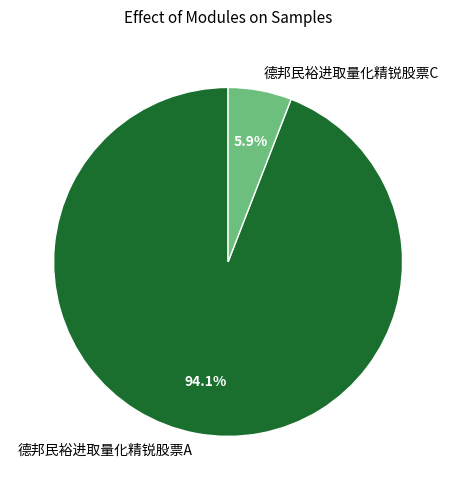

Which category accounts for the majority?

德邦民裕进取量化精锐股票A